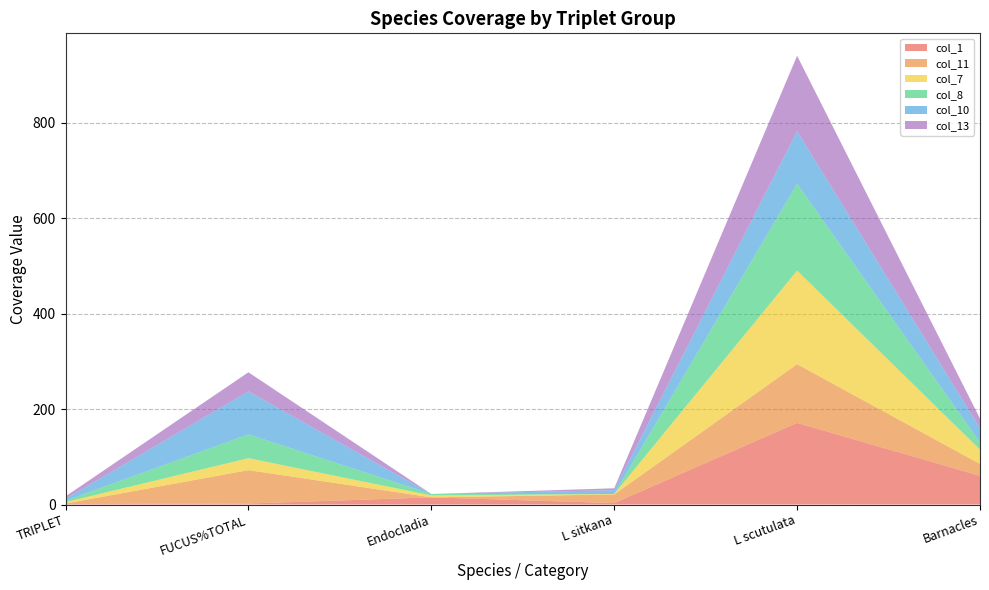

Reading right to left, extract all data points from this chart.

col_1: 60	171	3	15	2	1
col_11: 25	123	18	0	70	1
col_7: 30	196	1	4	25	3
col_8: 15	182	0	3	50	3
col_10: 30	110	8	0	90	4
col_13: 20	158	4	0	40	5